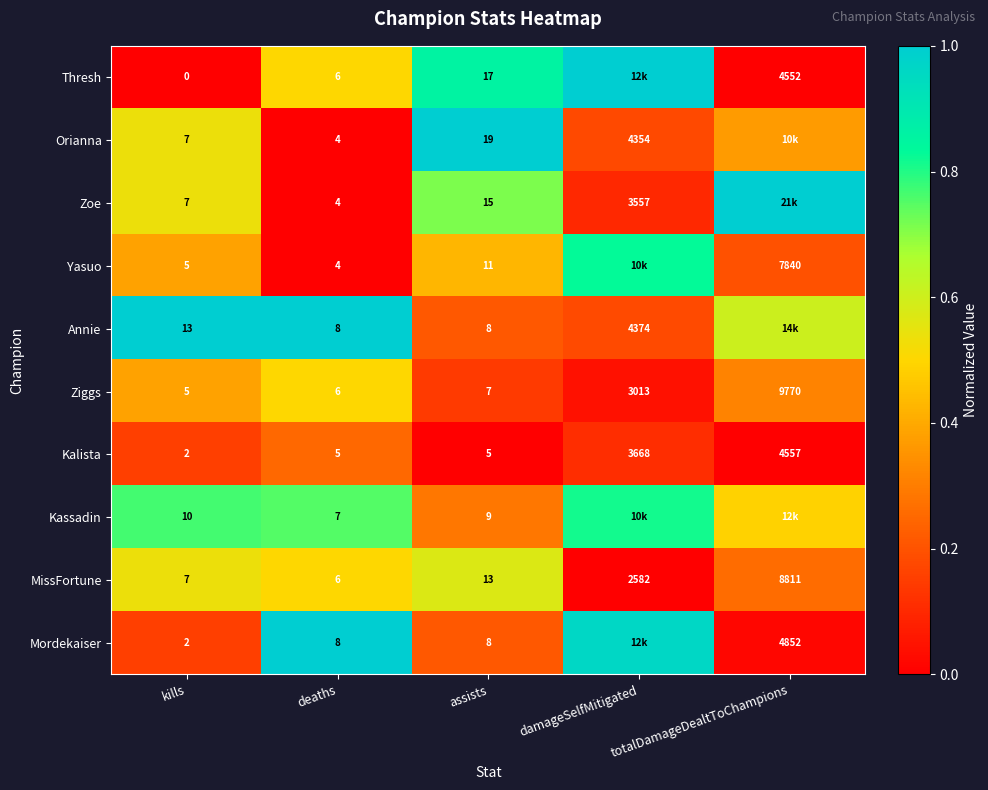

Is the value of Ziggs at assists greater than the value of MissFortune at assists?

No